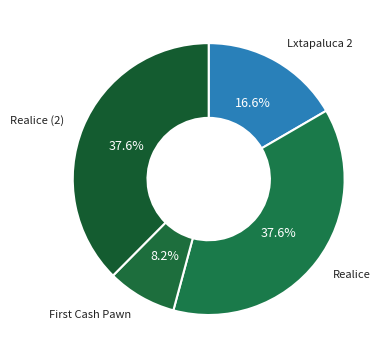

Is it true that Realice is 27% of the pie?

False